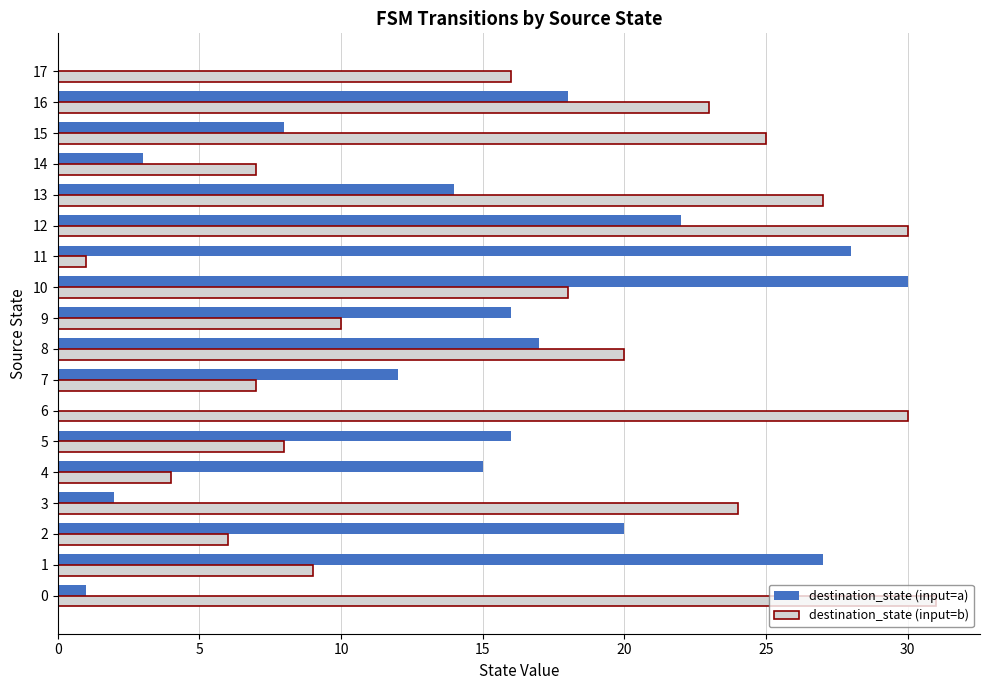

Between 6 and 10, which series saw the biggest shift?

destination_state (input=a)